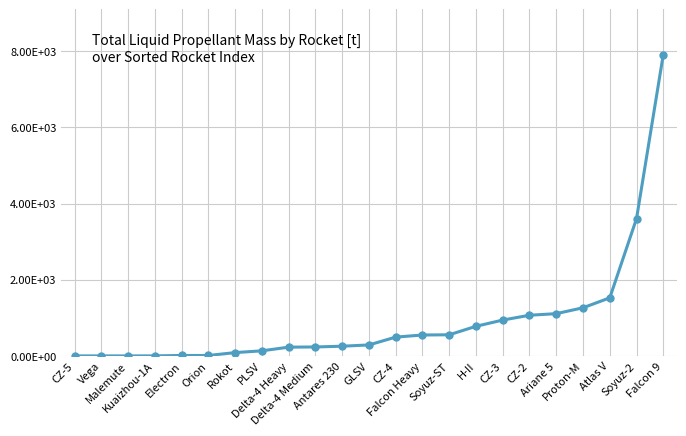

Which category has the highest value across all series?

Falcon 9